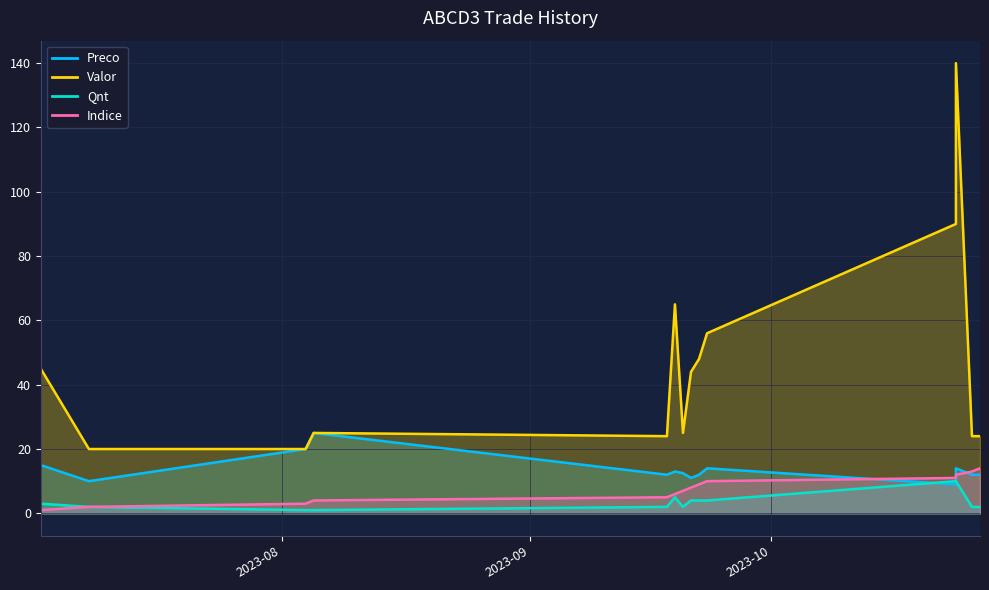

What is the maximum value for Valor?

140.0